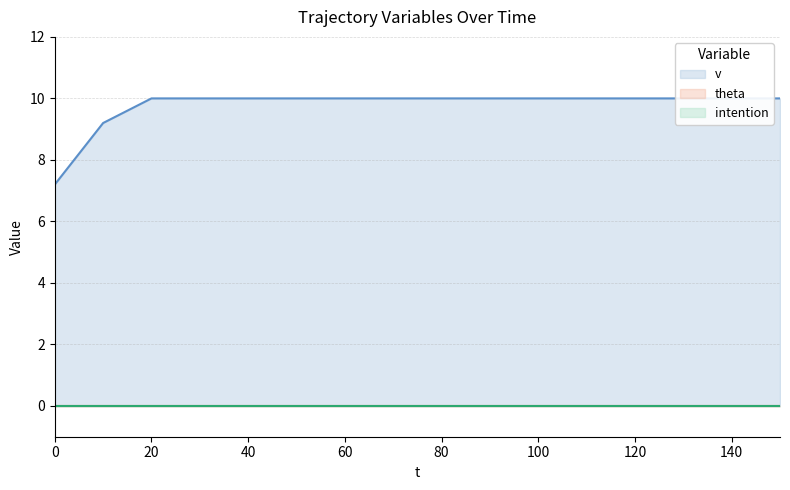

True or false: v has more than 0 interior local peaks.

False